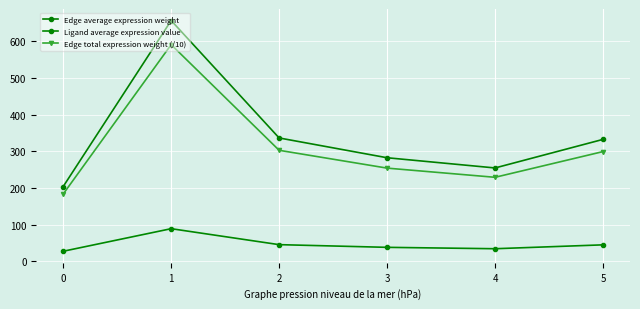

Count the number of categories in the chart.

6